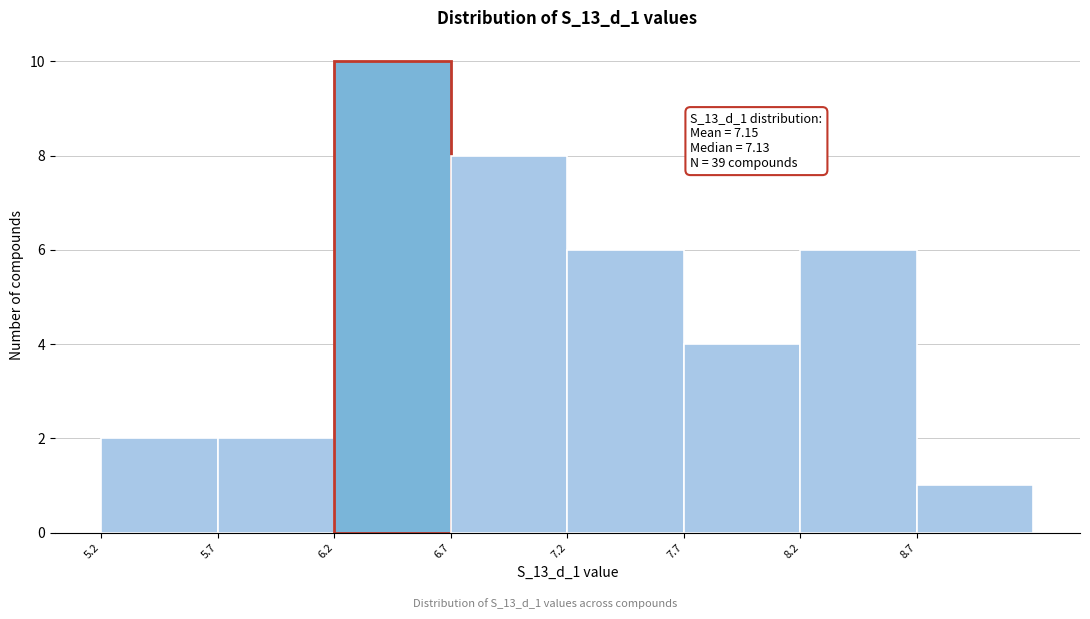

Over which range of the x-axis is the bar tallest?

6.2 to 6.7